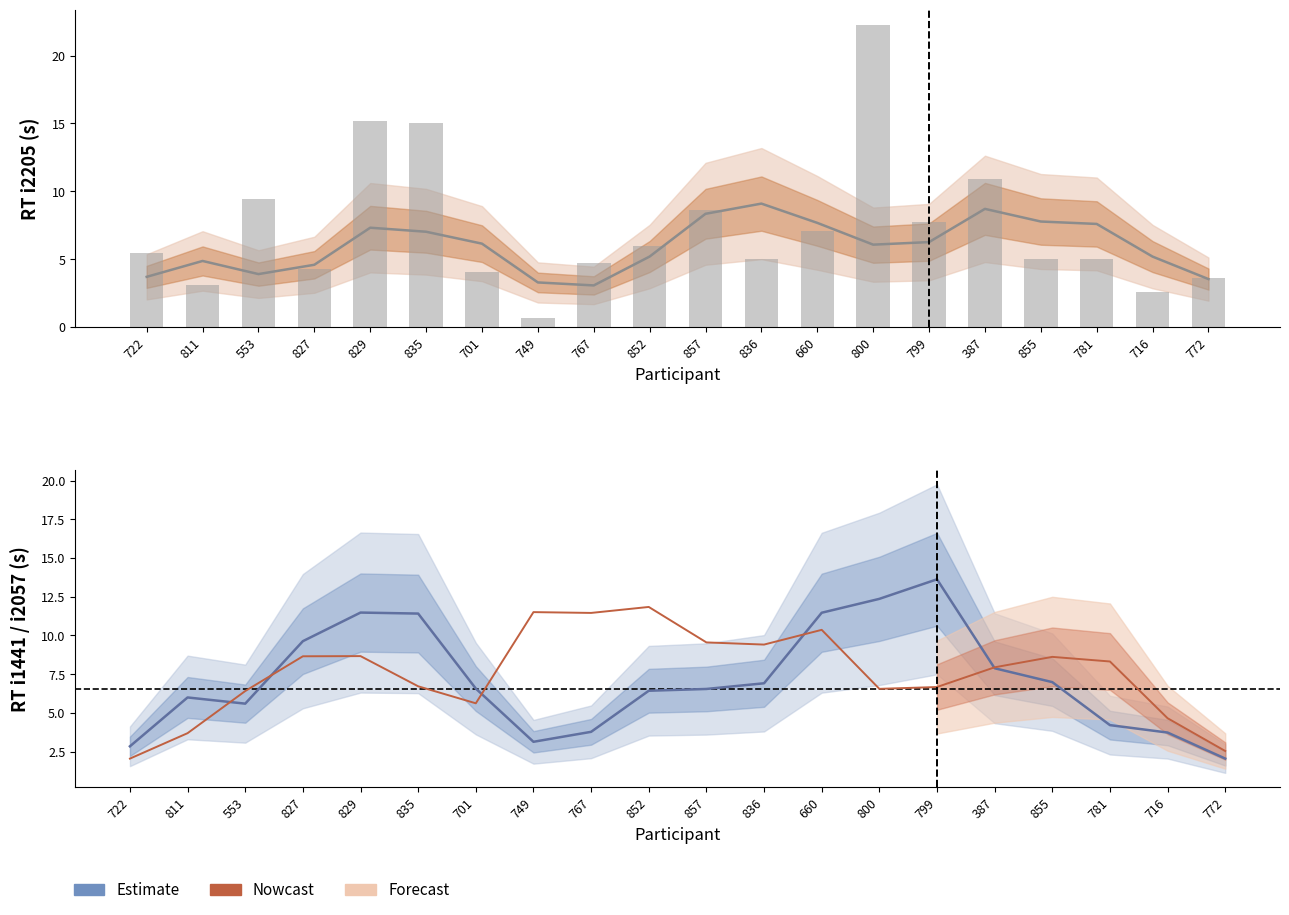

At how many categories does at least one series exceed 12?

4